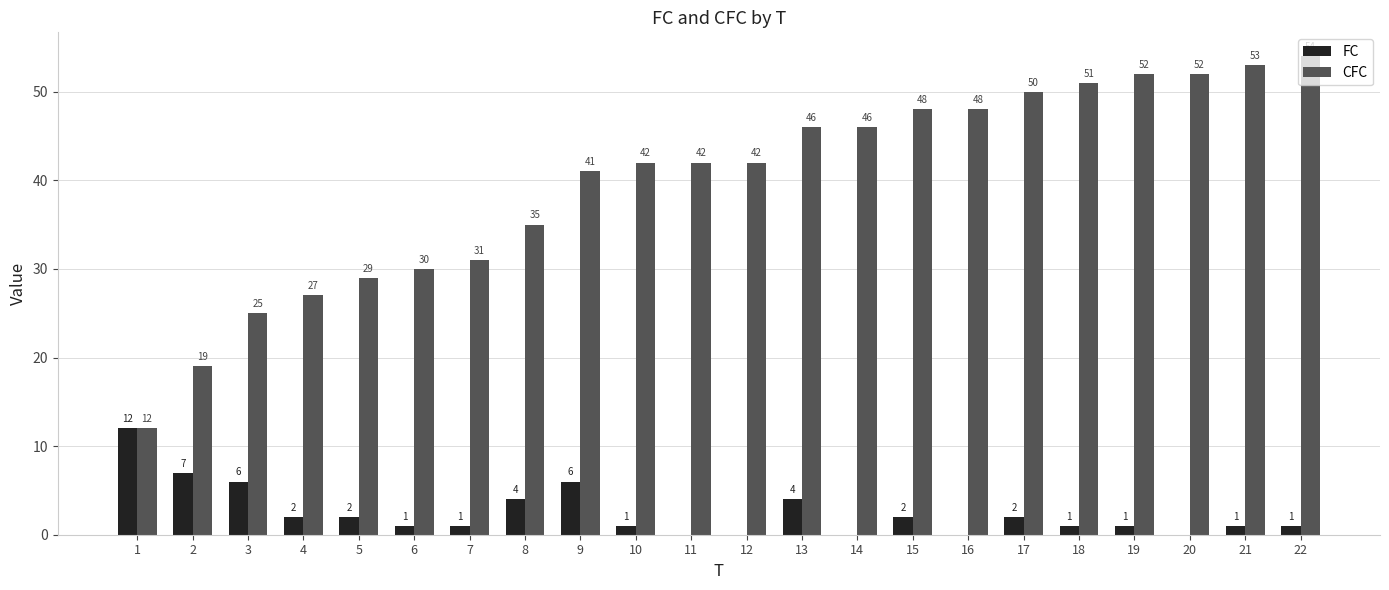

How many groups of bars are there?

22